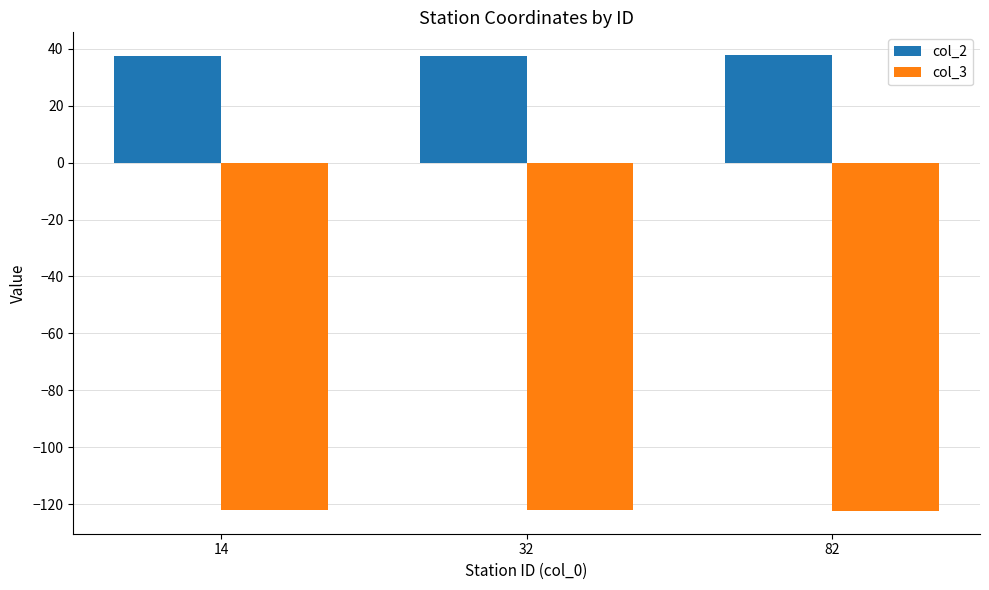

Is it true that col_3 equals -170.9 at 32?

False